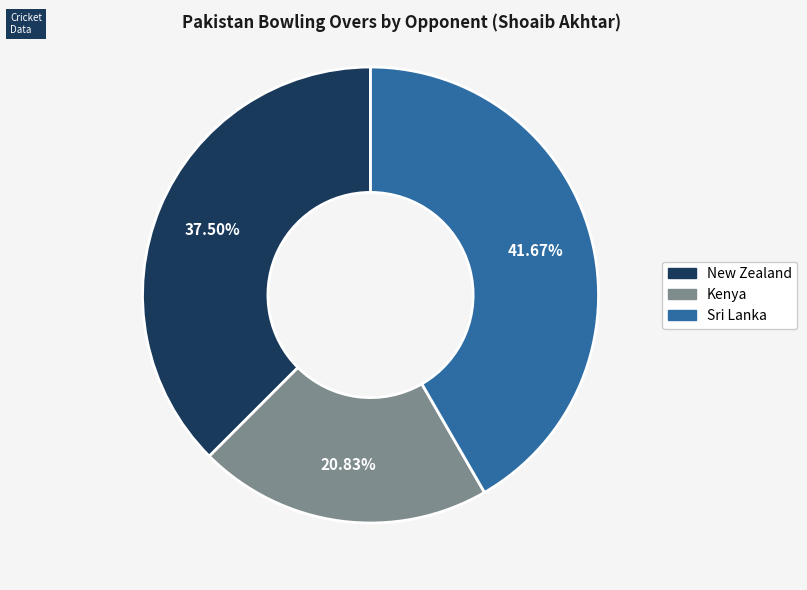

True or false: Sri Lanka accounts for 42% of the total.

True